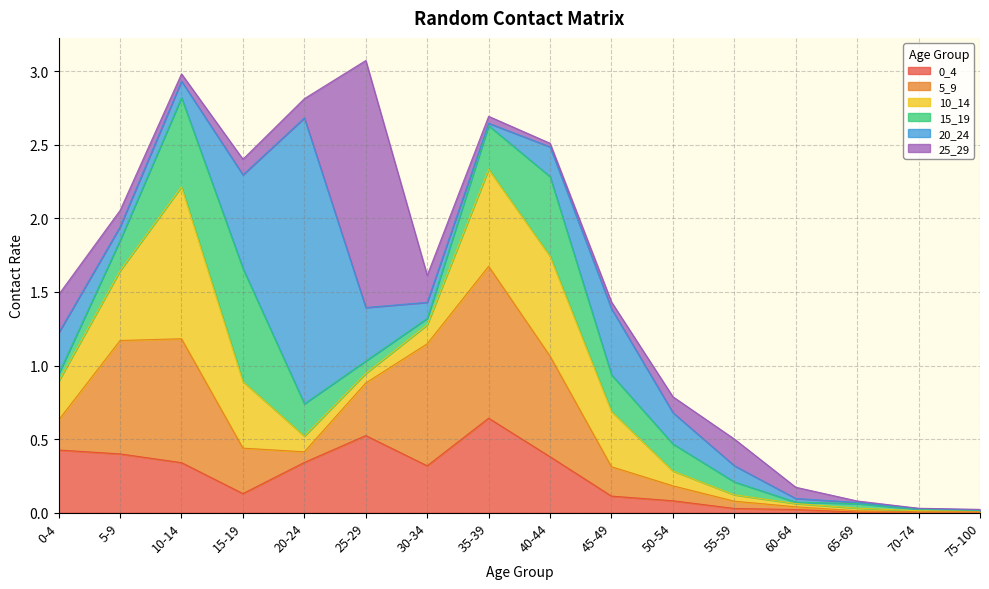

What is the maximum value for 5_9?

1.0